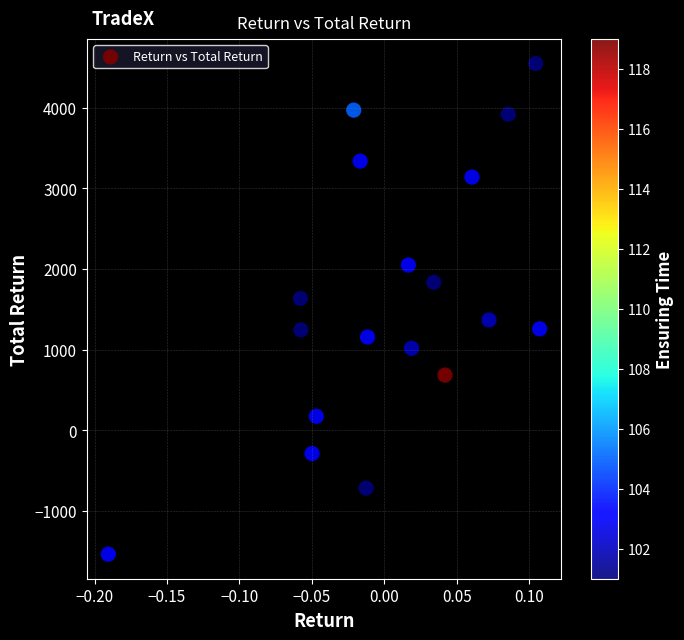

What is the range of Y values (max minus min)?

6082.1